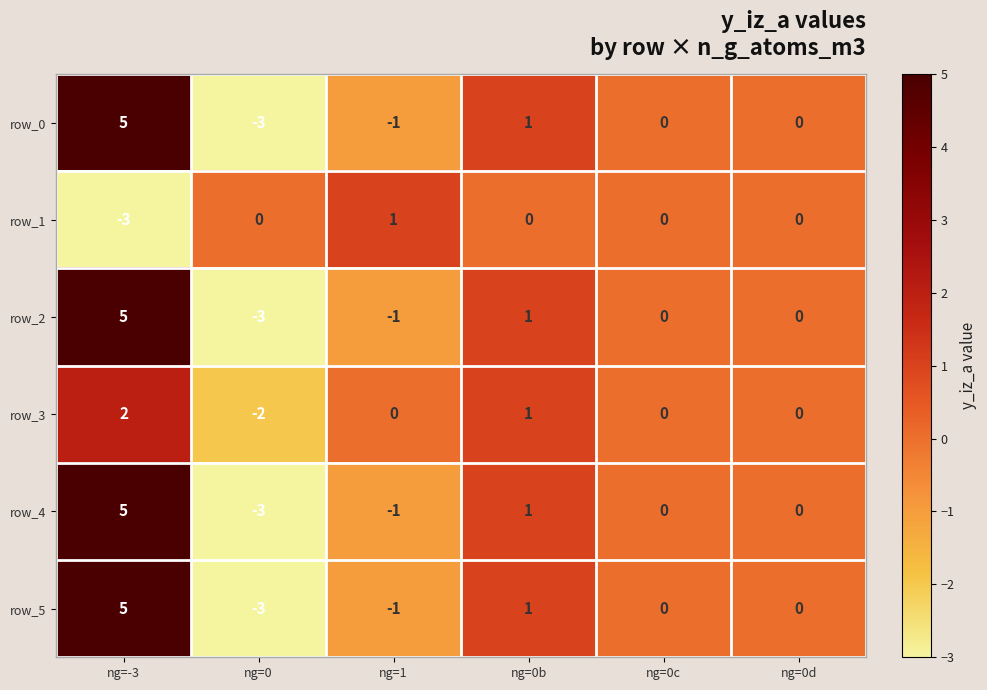

Reading left to right, list all the values displayed in this chart.

row_0: 5	-3	-1	1	0	0
row_1: -3	0	1	0	0	0
row_2: 5	-3	-1	1	0	0
row_3: 2	-2	0	1	0	0
row_4: 5	-3	-1	1	0	0
row_5: 5	-3	-1	1	0	0